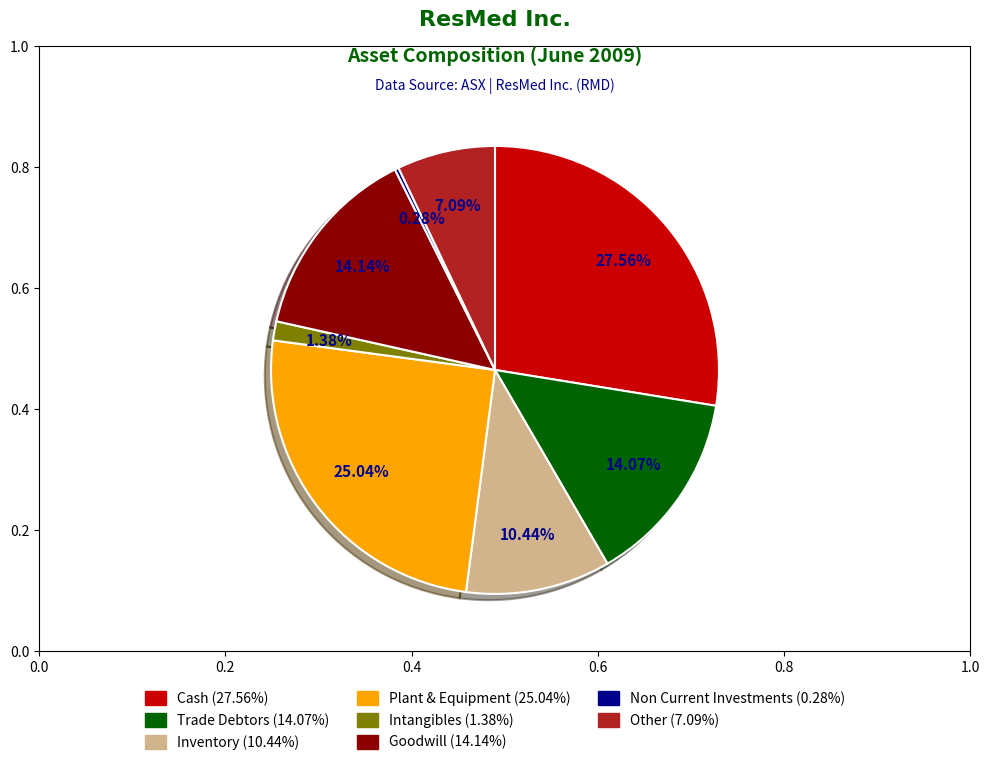

Approximately how many times larger is the value at Other compared to Trade Debtors?

0.5